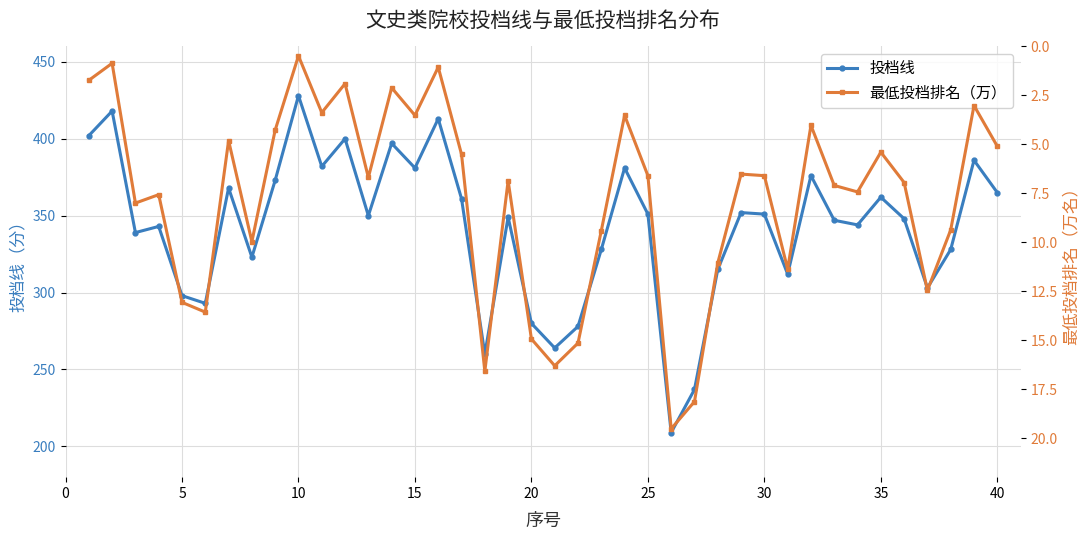

Is this an area chart (filled region under the line)?

No